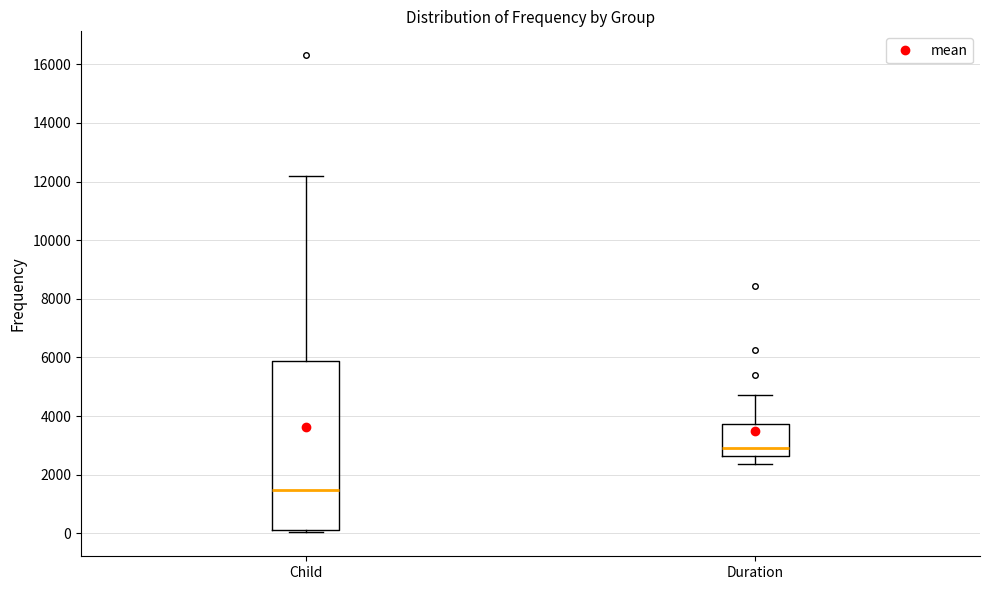

Comparing the boxes themselves (not the whiskers), which one is the tallest?

Child